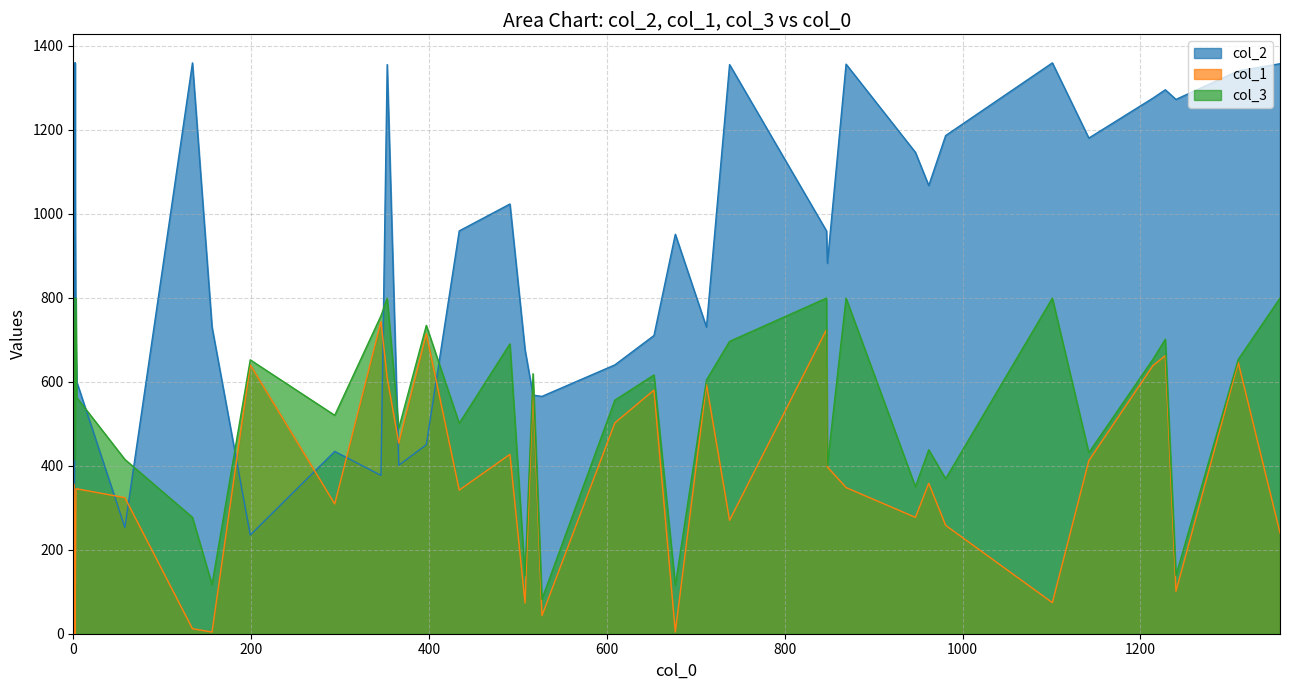

Rank the categories by col_3 value from highest to lowest.

1, 4, 9, 12, 16, 20, 21, 23, 36, 18, 38, 37, 31, 28, 25, 35, 32, 0, 7, 5, 15, 8, 29, 26, 24, 33, 10, 39, 3, 13, 14, 27, 17, 19, 6, 30, 22, 2, 34, 11